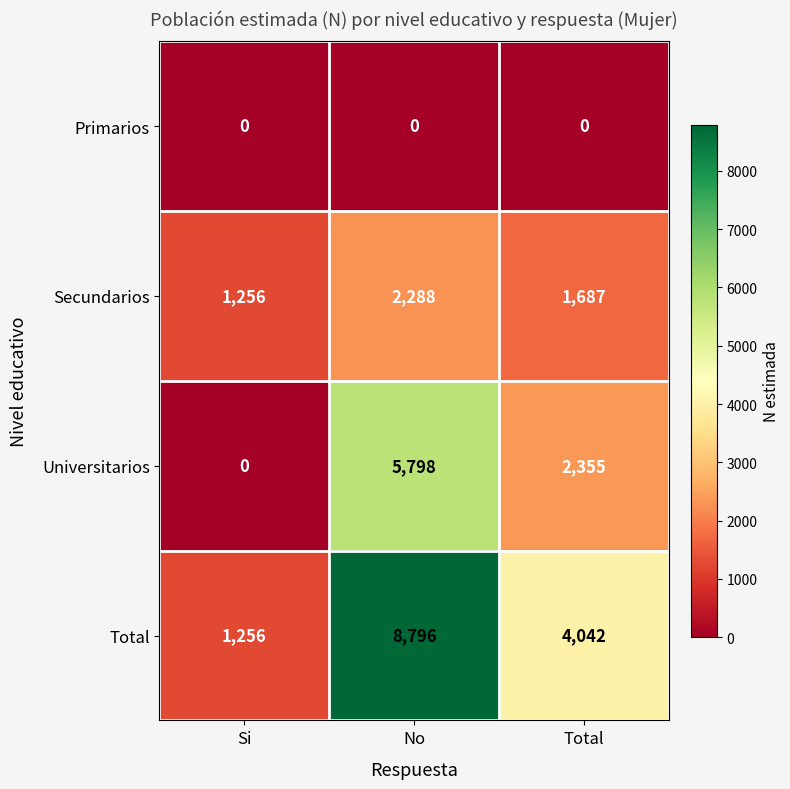

How many Secundarios values are between 1256 and 2288?

3